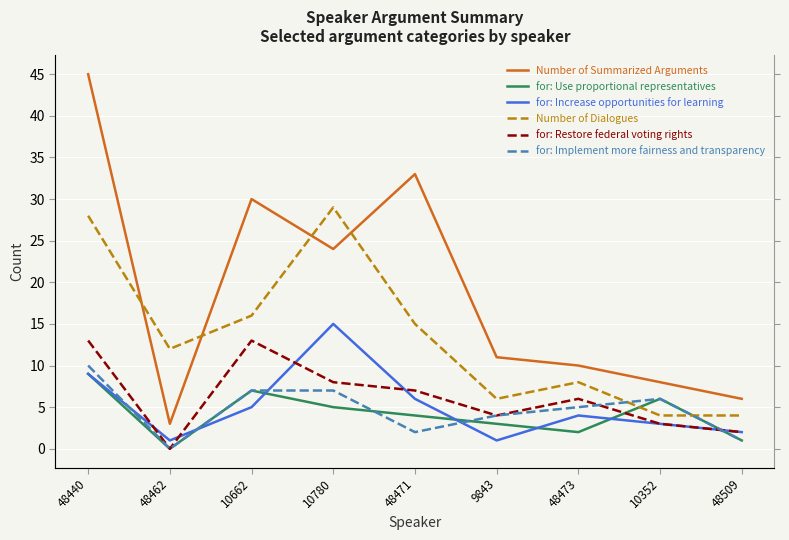

Does the chart display data point markers on the line(s)?

No